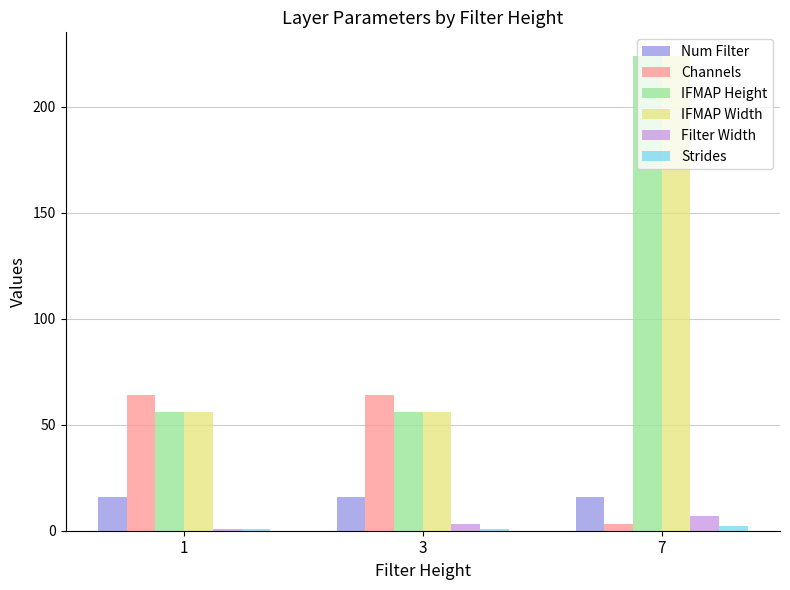

Count the number of data series in this chart.

6